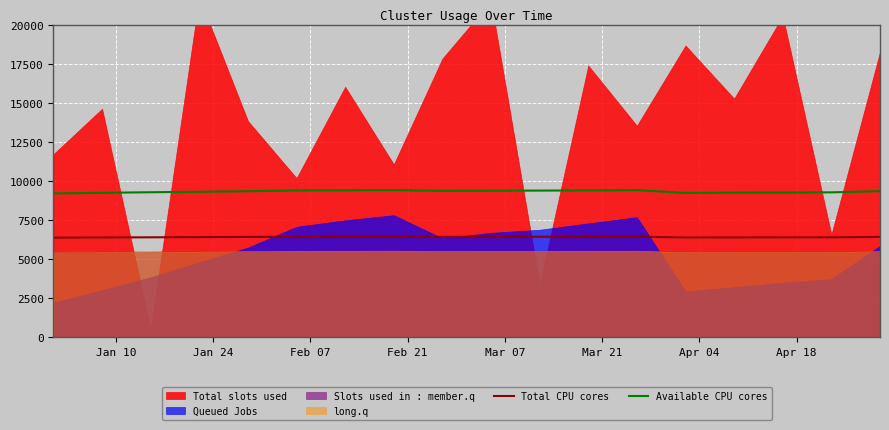

True or false: Available CPU cores and Total CPU cores intersect in this chart.

False